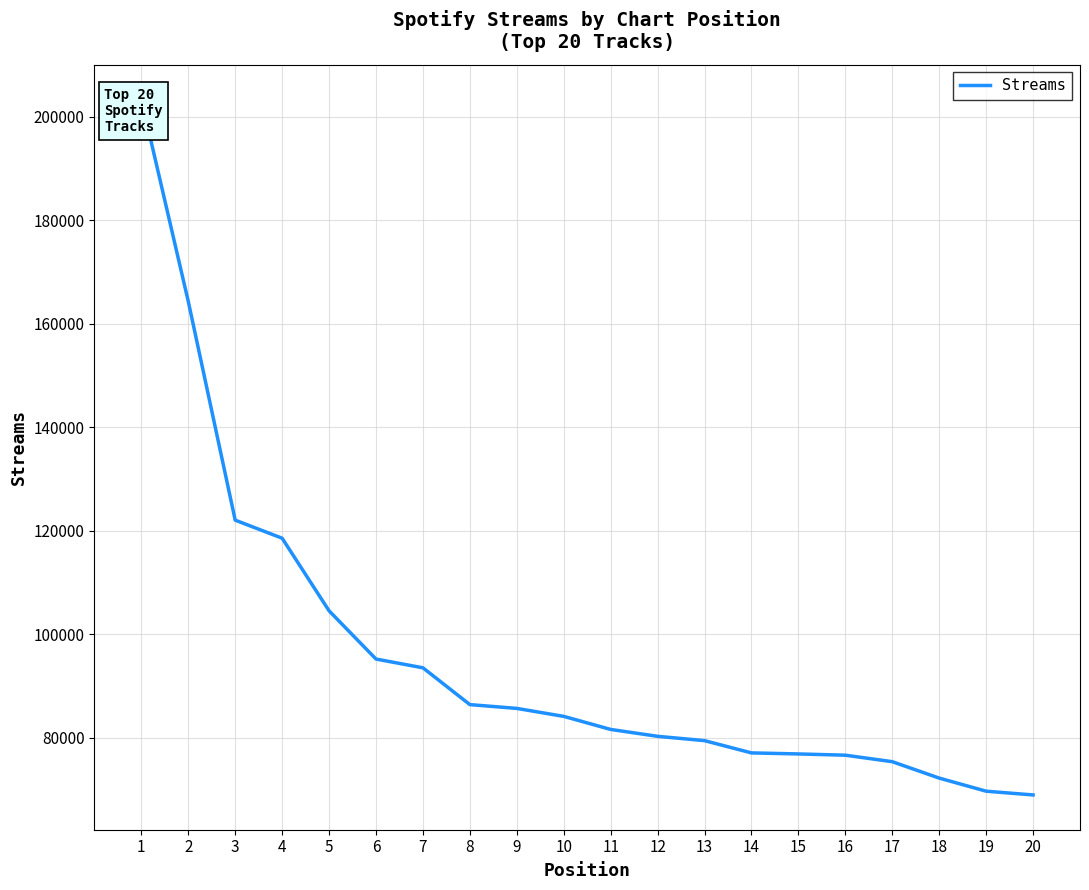

What is the value of the 17th point from the left?

75400